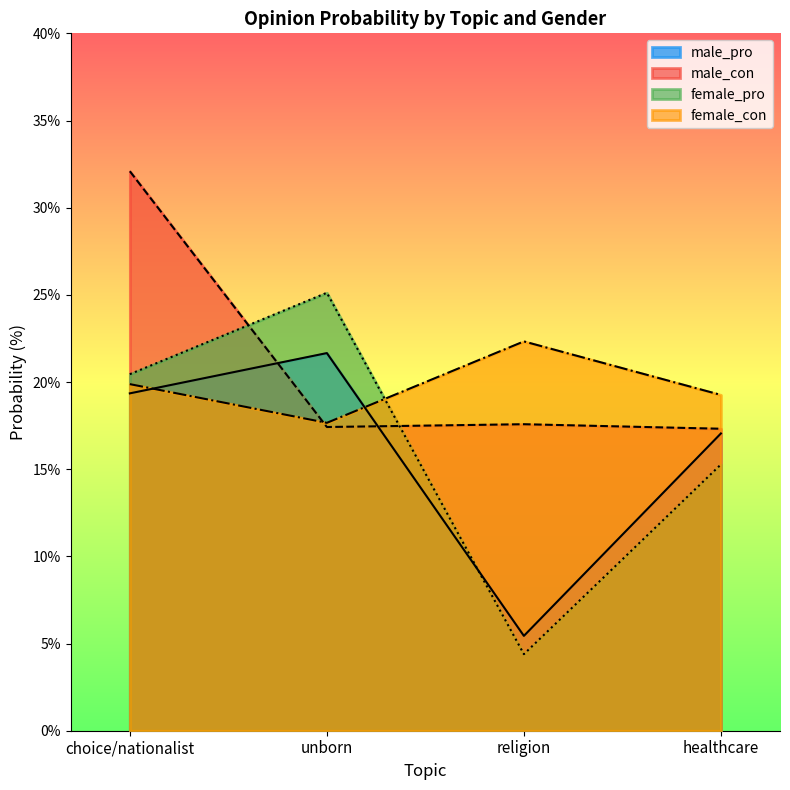

What position from the right is unborn?

3